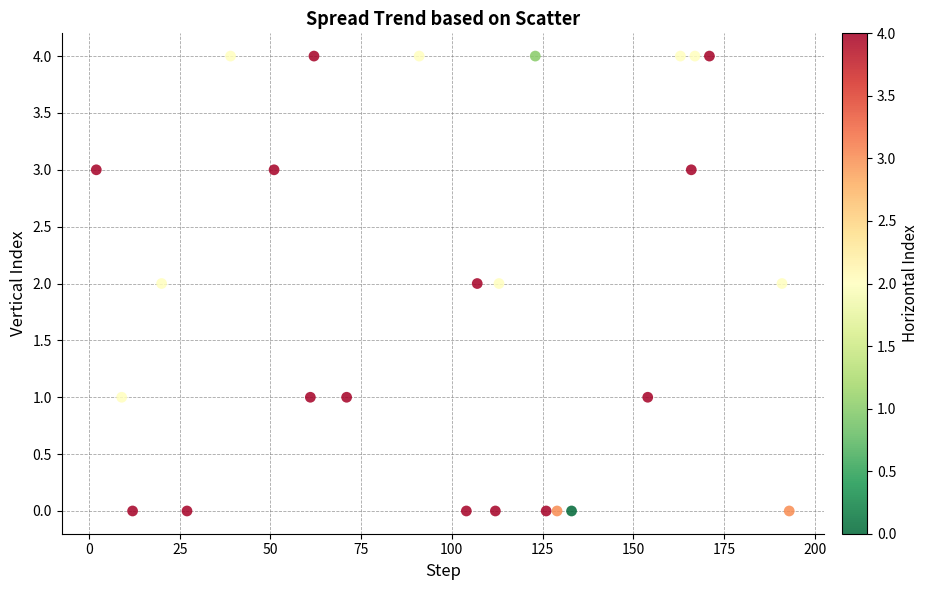

What is the range of X values (max minus min)?

191